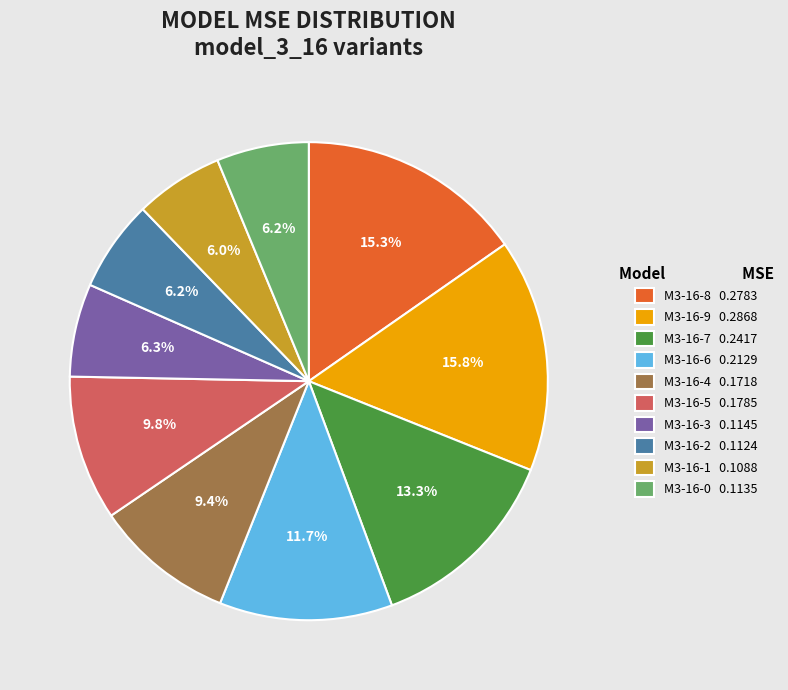

Is there a majority slice in this chart?

No